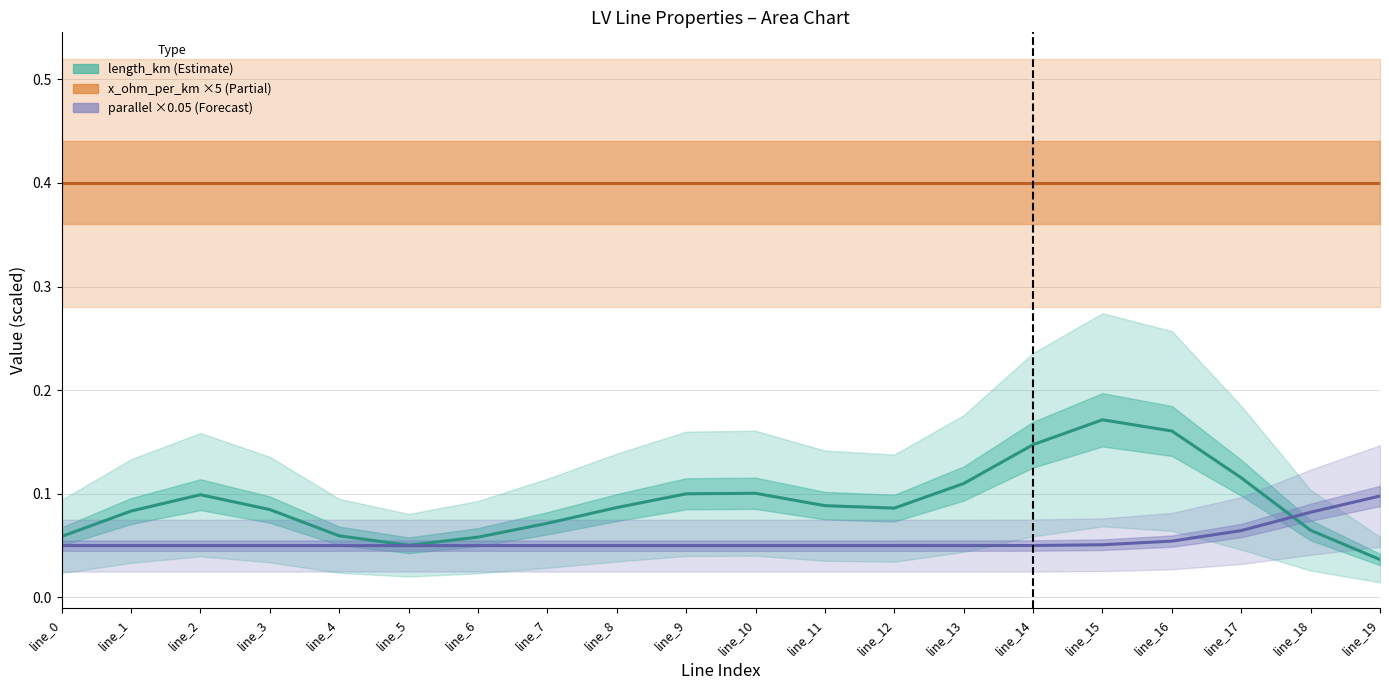

In length_km, how many points are higher than both neighbors (excluding endpoints)?

3